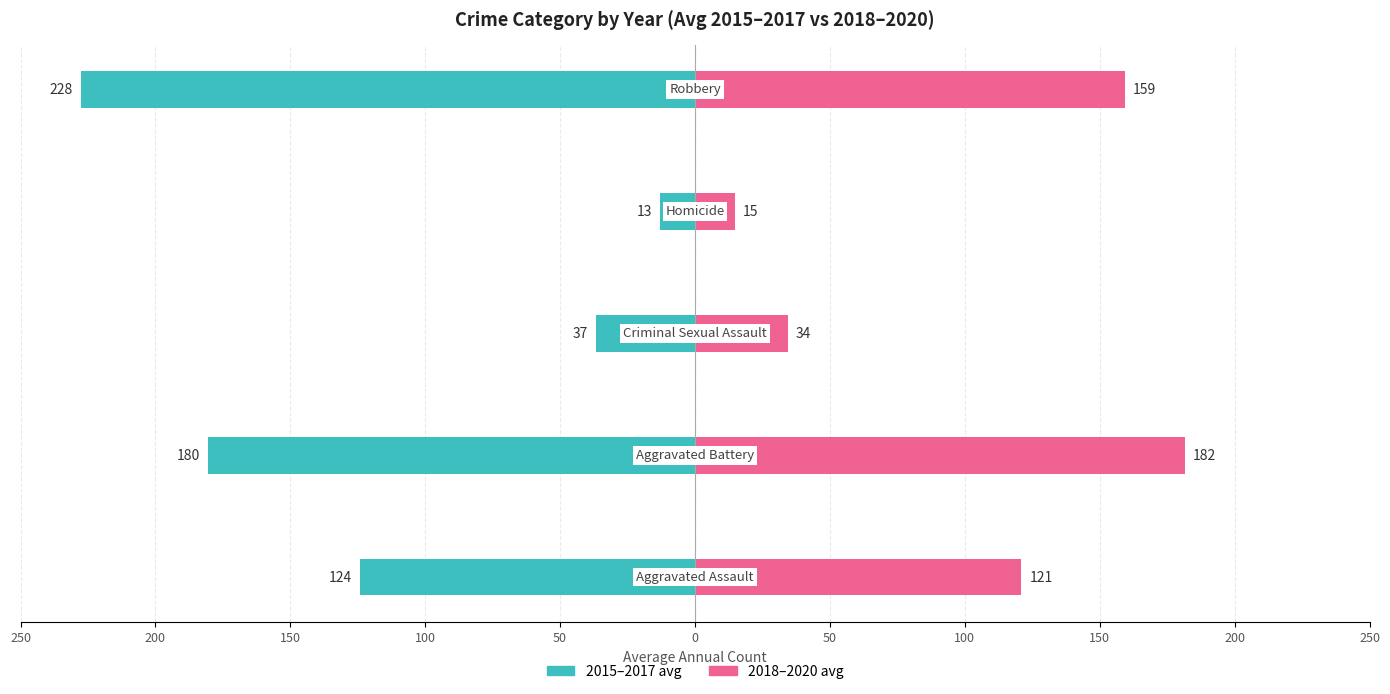

What is the sum of all 2018–2020 avg values?

511.0